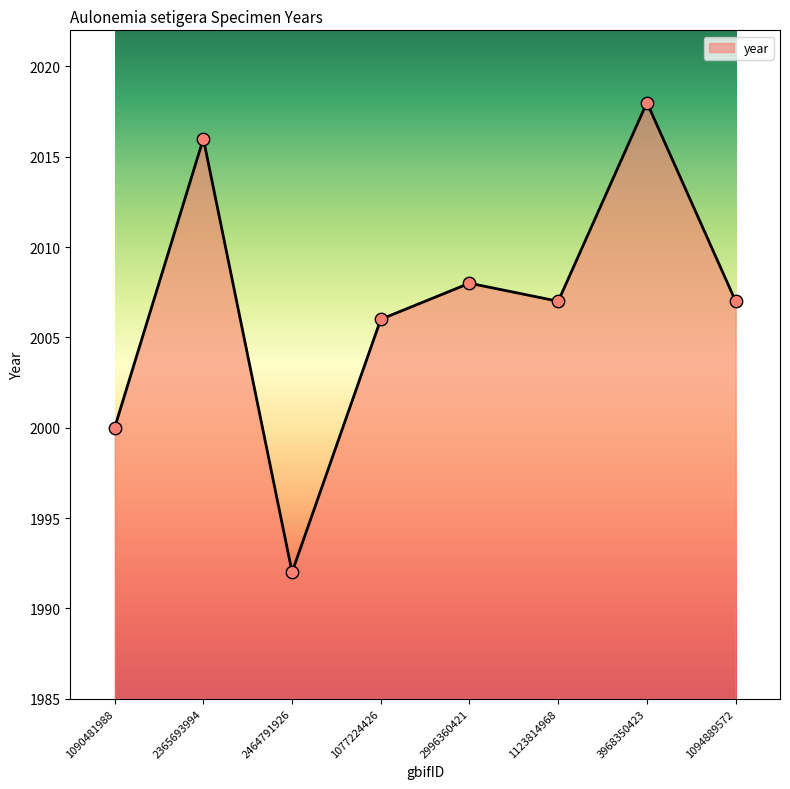

What is the change in value from 2464791926 to 3968350423?

+26